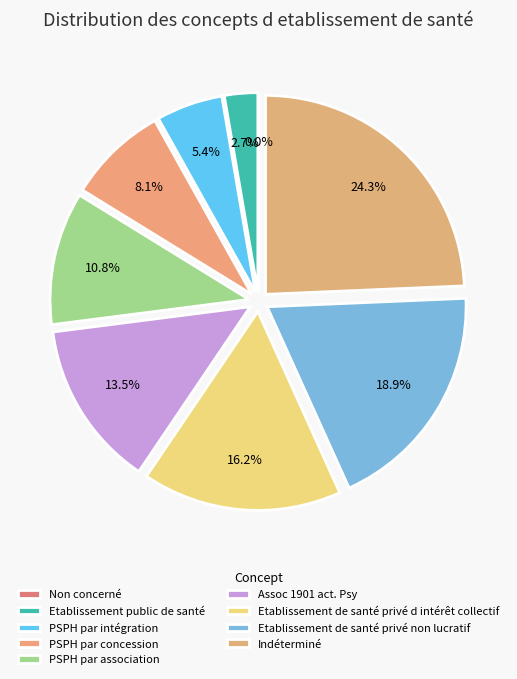

What percentage do Indéterminé and Etablissement de santé privé non lucratif together represent?

43.2%